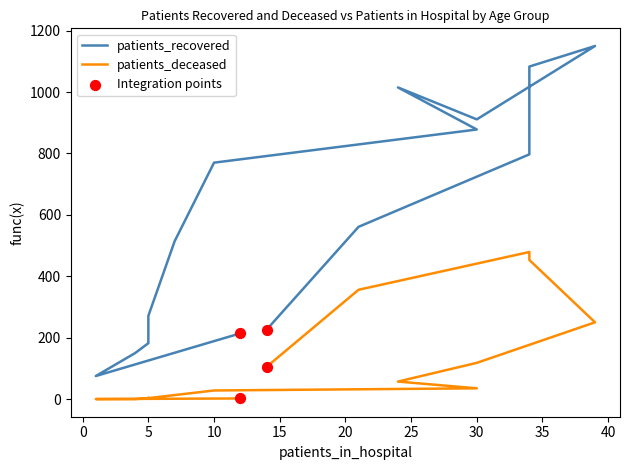

What are all the series names shown in the legend?

patients_recovered, patients_deceased